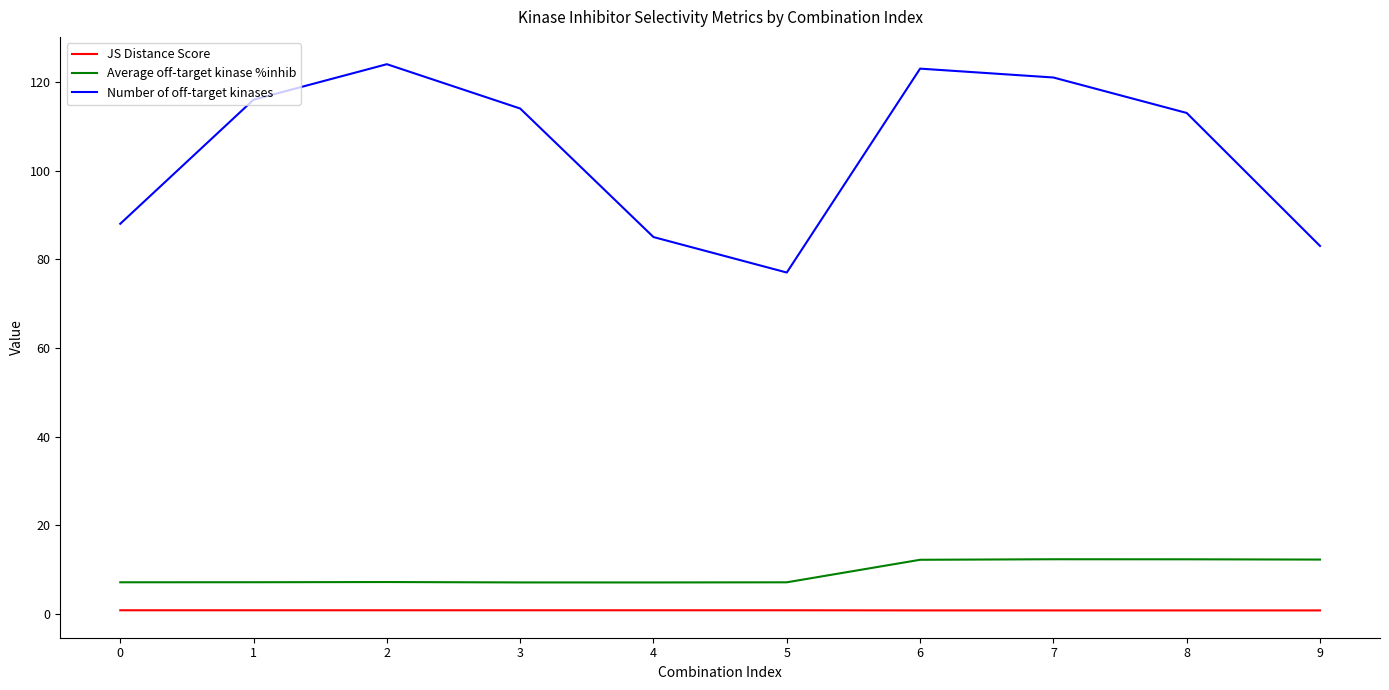

List the series in order of their peak value, highest first.

Number of off-target kinases, Average off-target kinase %inhib, JS Distance Score